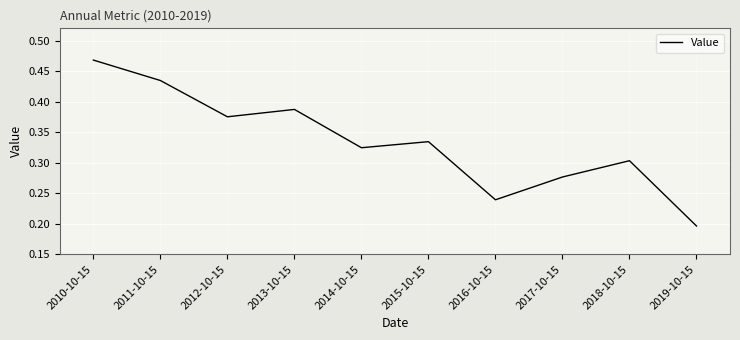

What is the sum of all values?

3.3